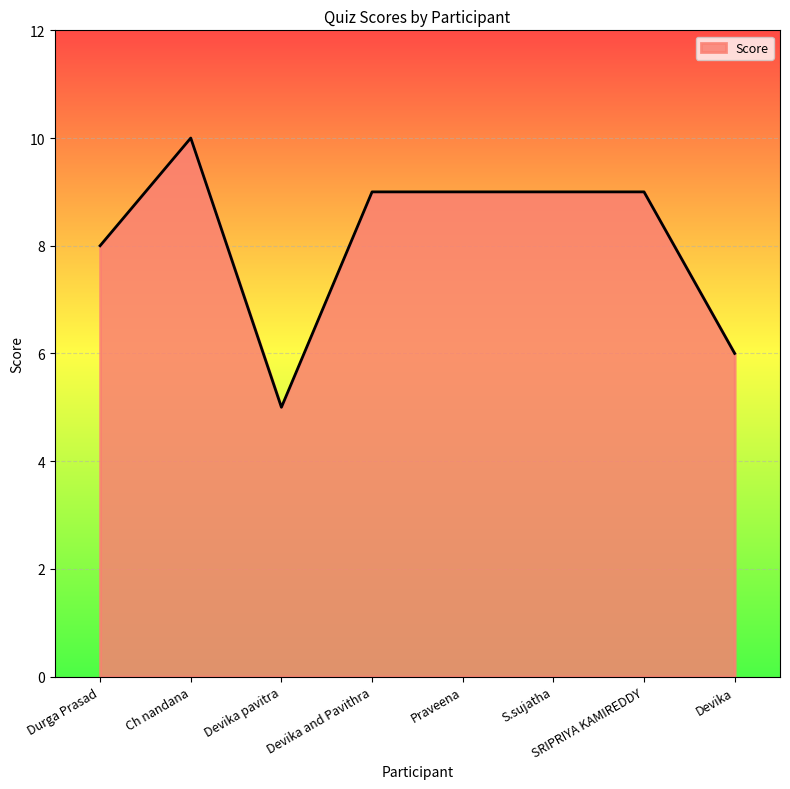

Which label corresponds to the smallest value in the chart?

Devika pavitra